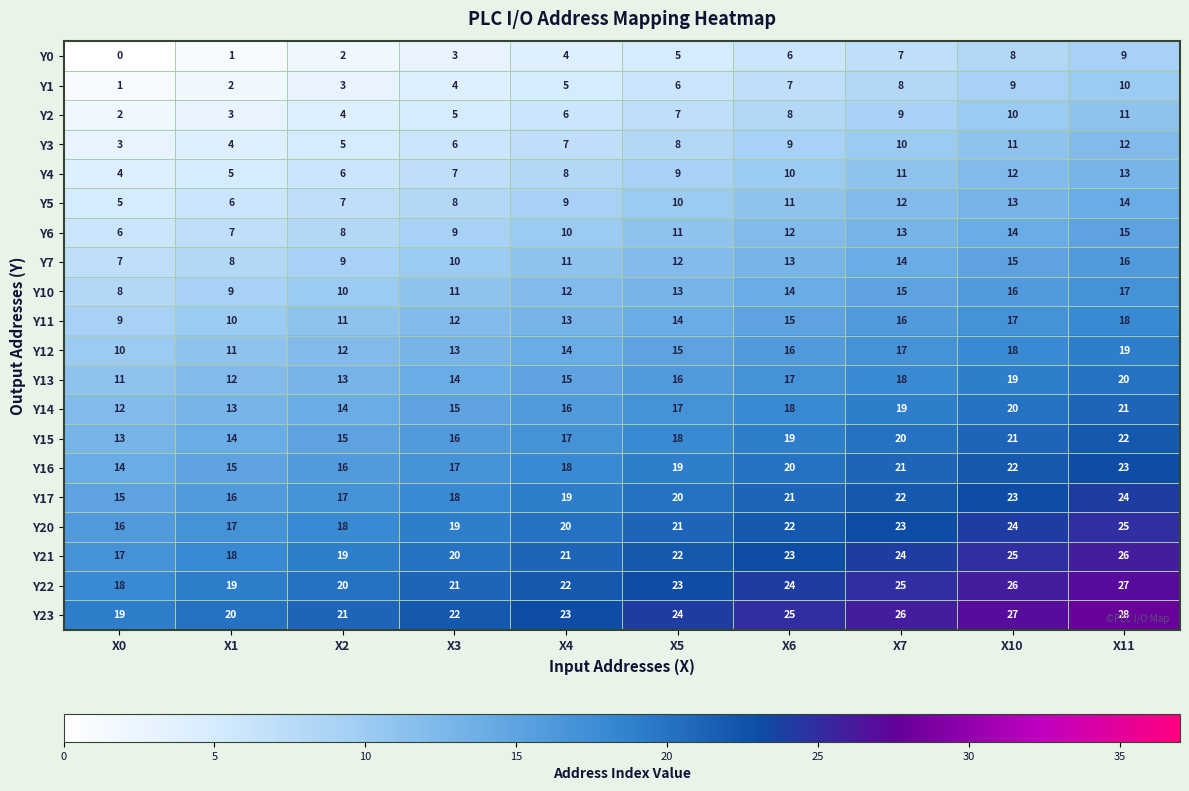

How many distinct data groups are displayed?

20